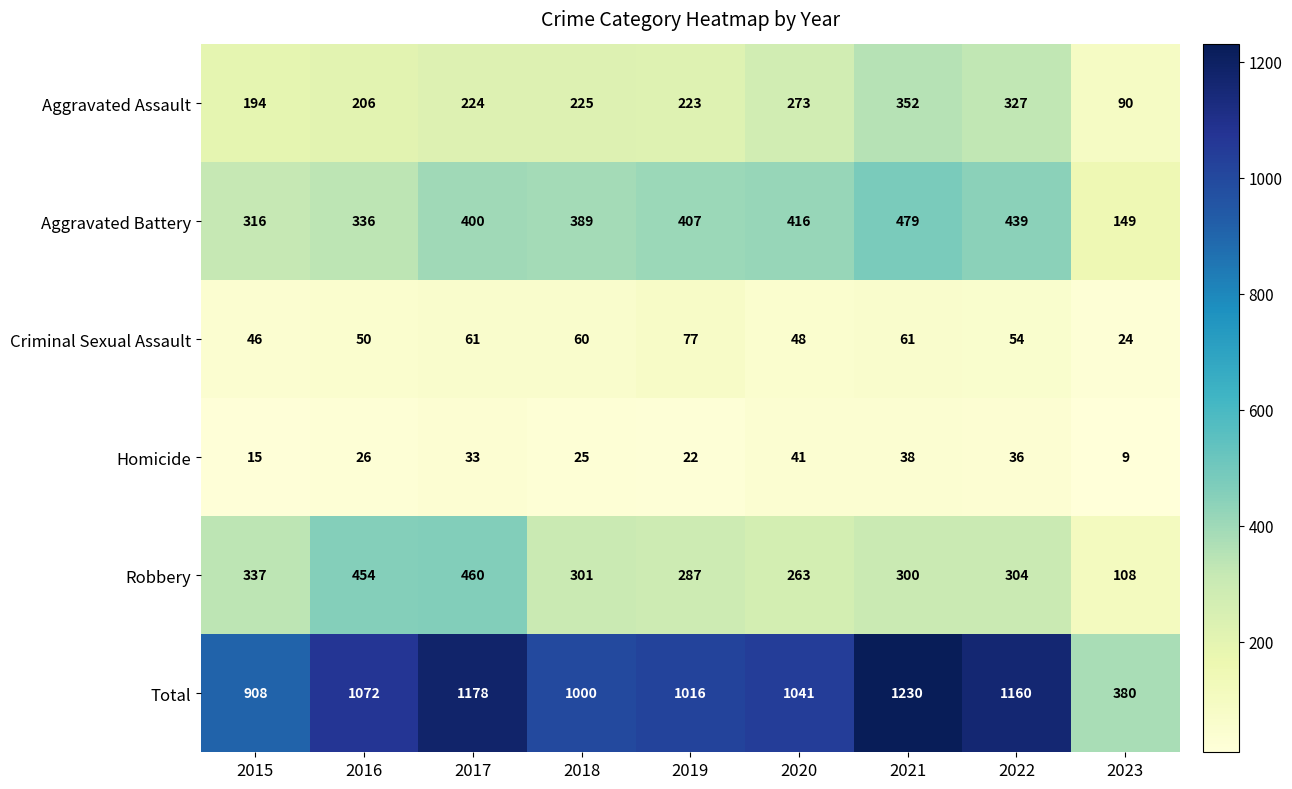

Is it true that Homicide equals 36 at 2018?

False